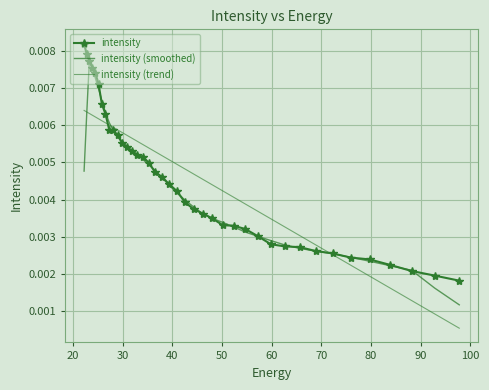

What is the sum of all intensity (smoothed) values?

0.2